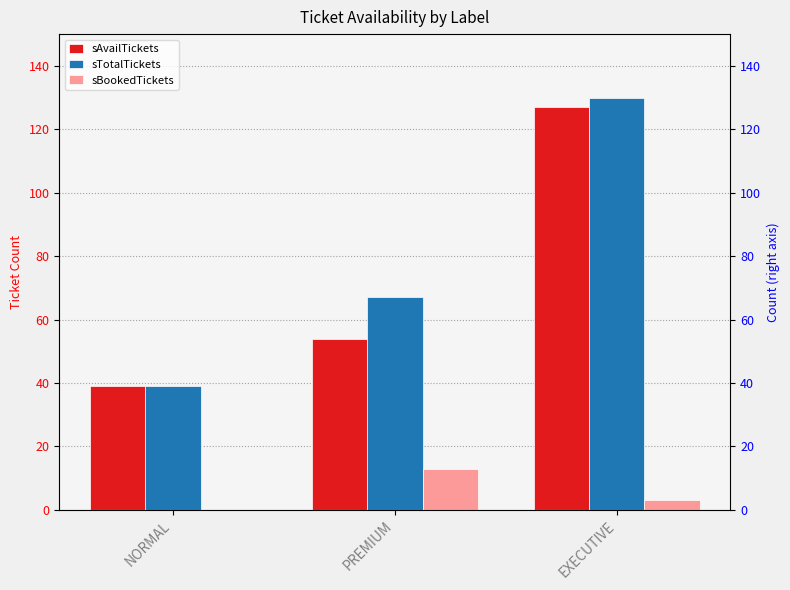

Are the bars horizontal?

No